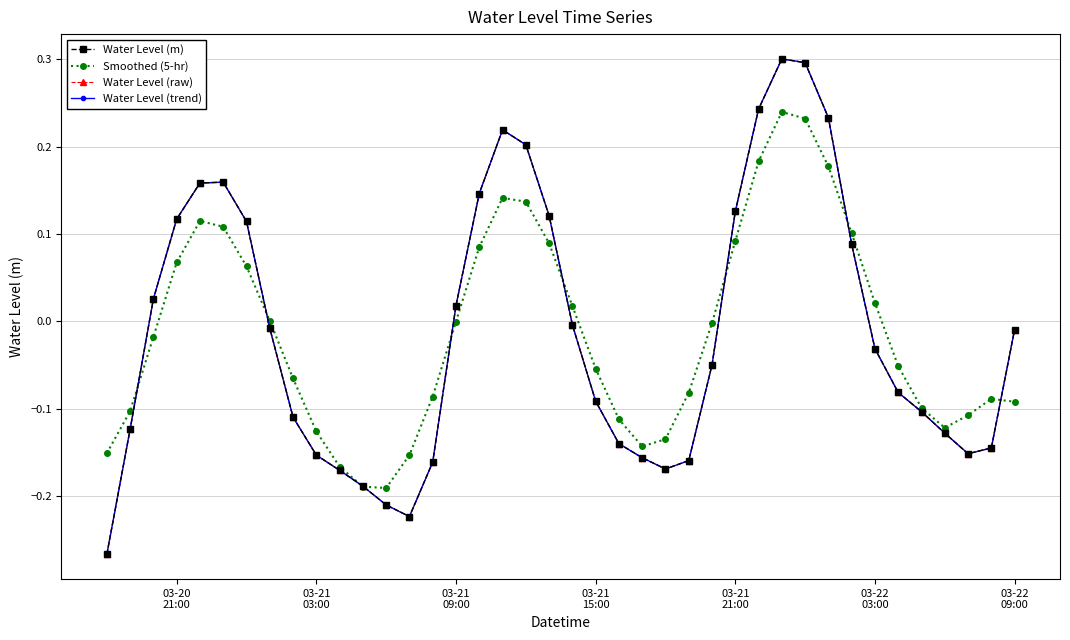

What is the maximum value for Water Level (m)?

0.3